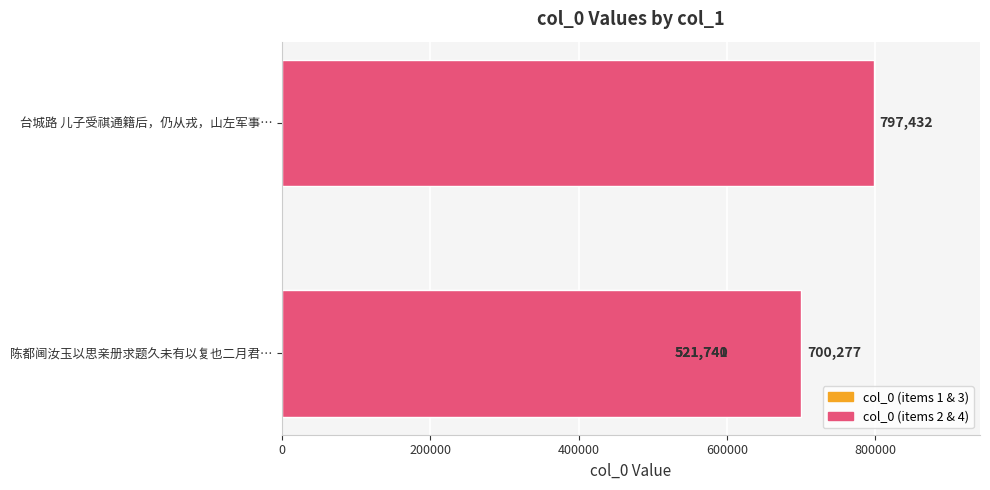

Reading left to right, what are all the values shown in this chart?

521741	797432	521740	700277